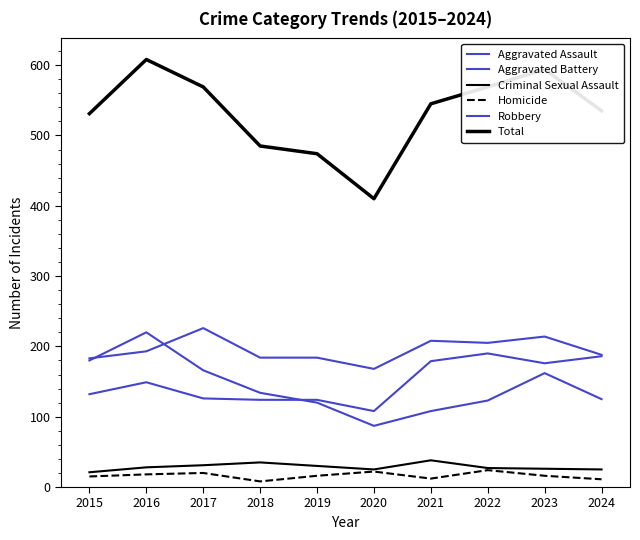

At how many categories does at least one series exceed 455?

9